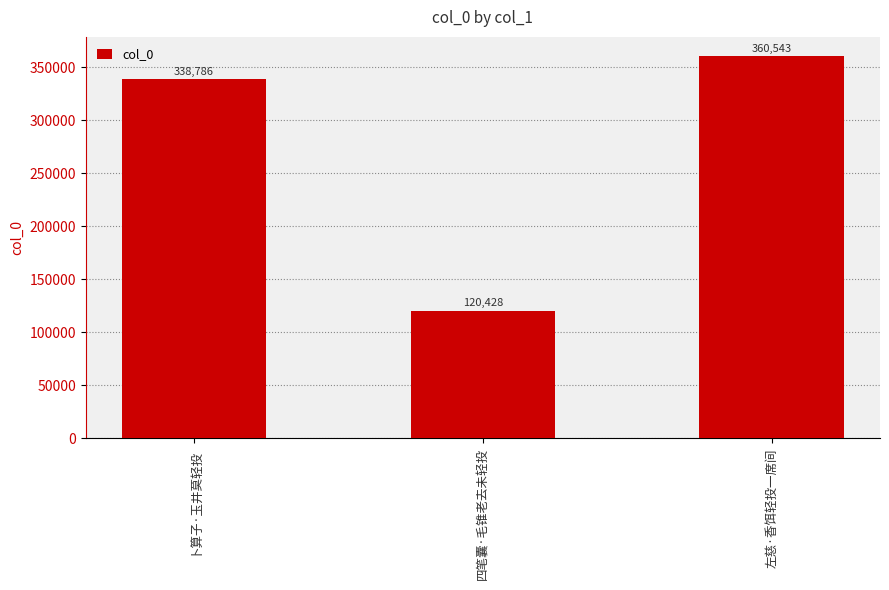

What is the sum of all values?

819757